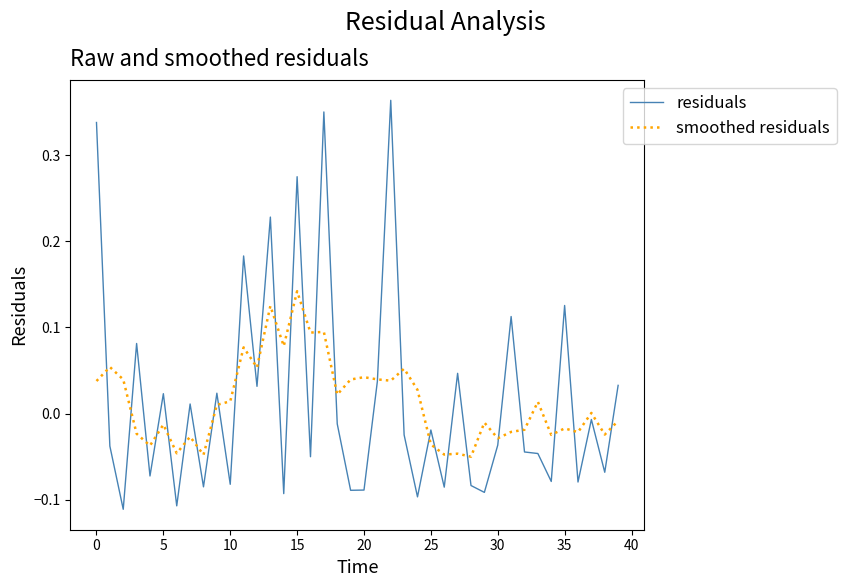

Rank the series by their maximum value, from highest to lowest.

residuals, smoothed residuals